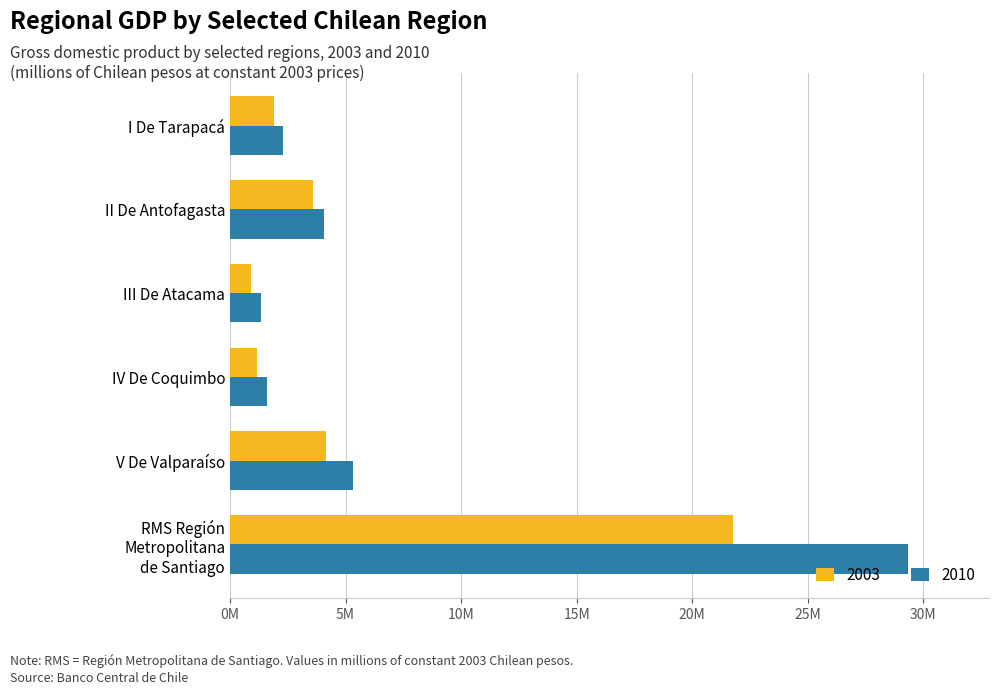

What are all the series names shown in the legend?

2003, 2010